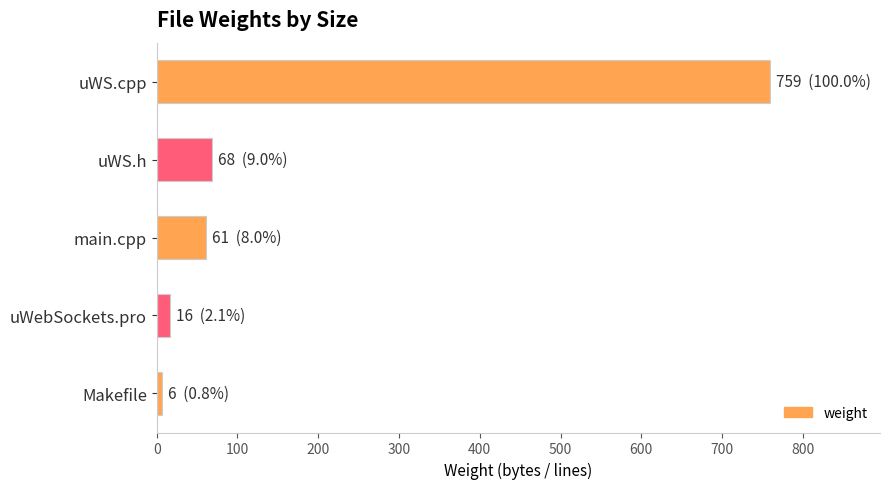

How many data points are less than 61?

2